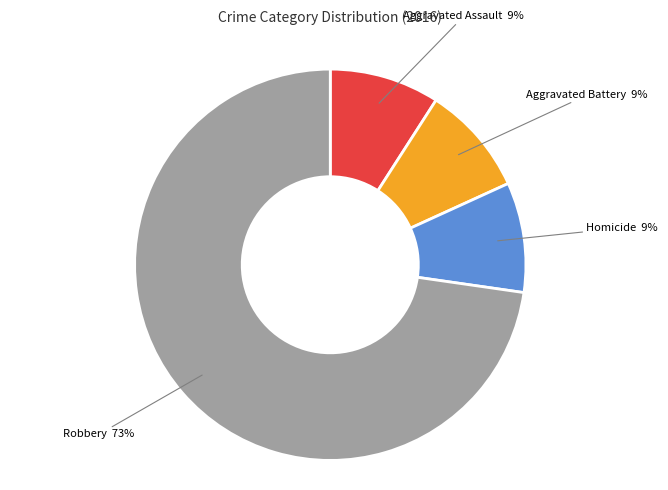

Is there any slice that represents more than half of the pie?

Yes